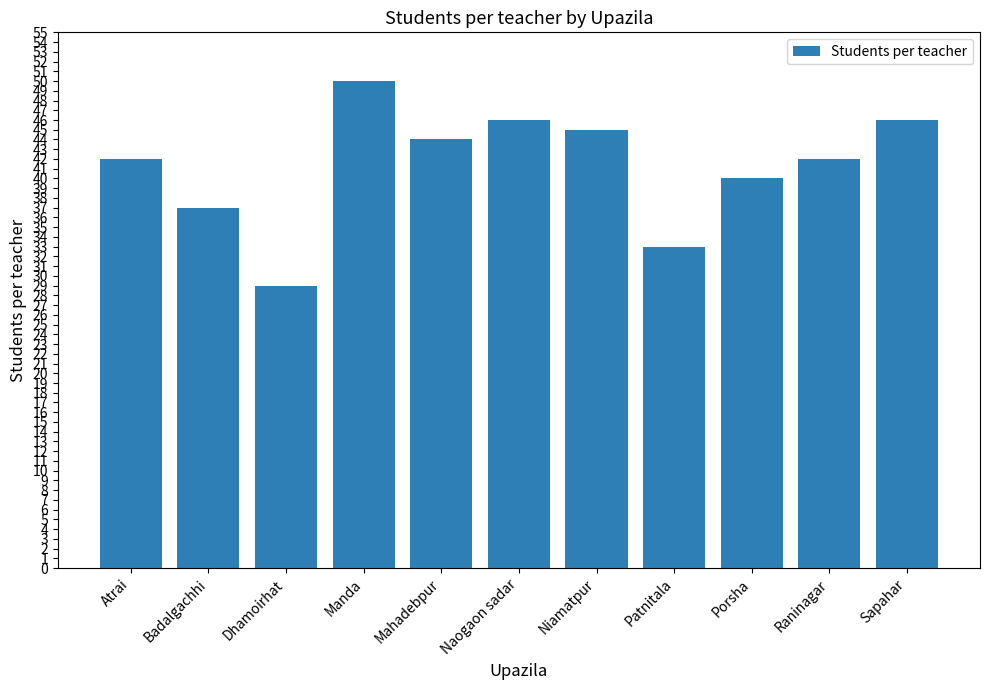

Reading left to right, what are all the values shown in this chart?

42	37	29	50	44	46	45	33	40	42	46